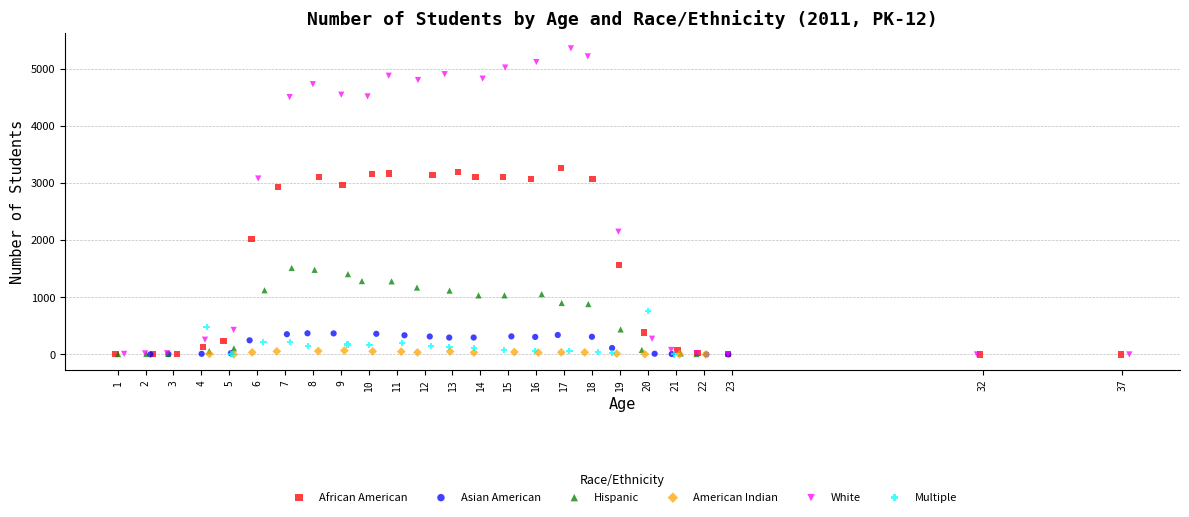

What are all the series names shown in the legend?

African American, Asian American, Hispanic, American Indian, White, Multiple